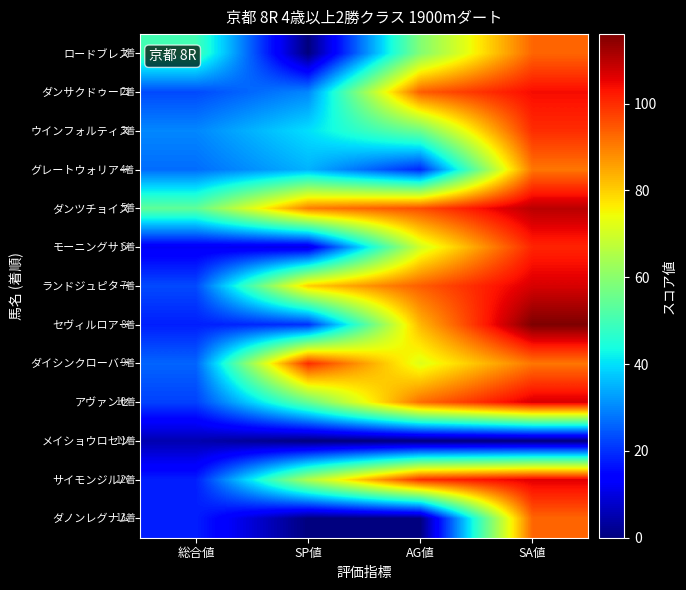

How many series are shown in this chart?

13